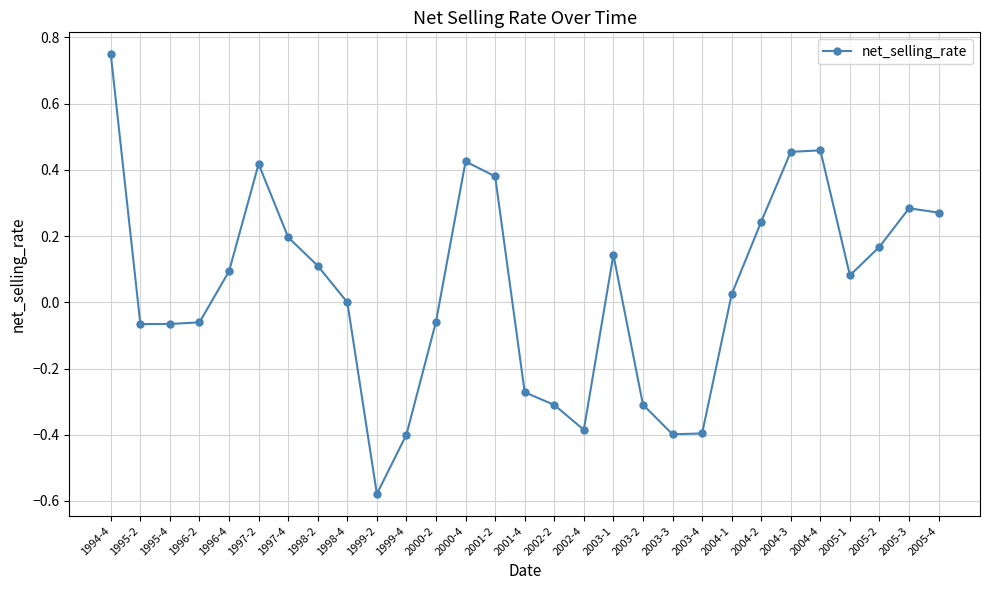

What is the difference between the second highest and minimum values?

1.0